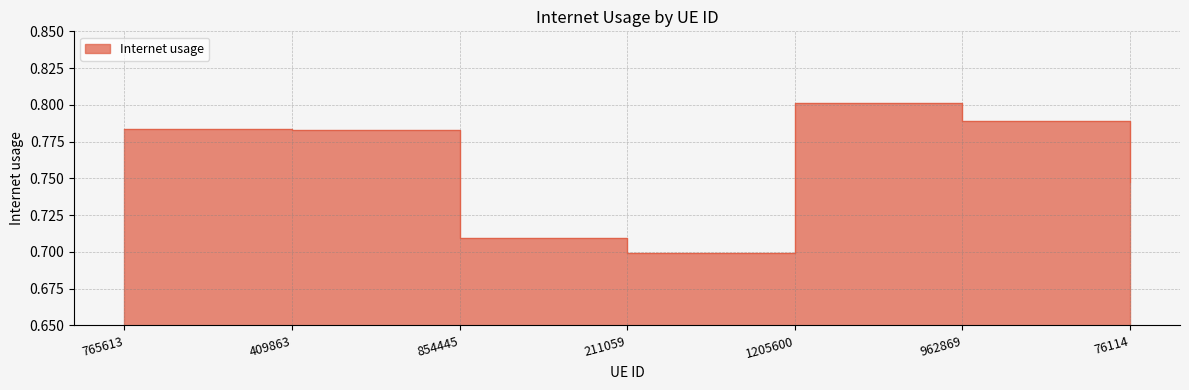

How many lines are shown in the chart?

1